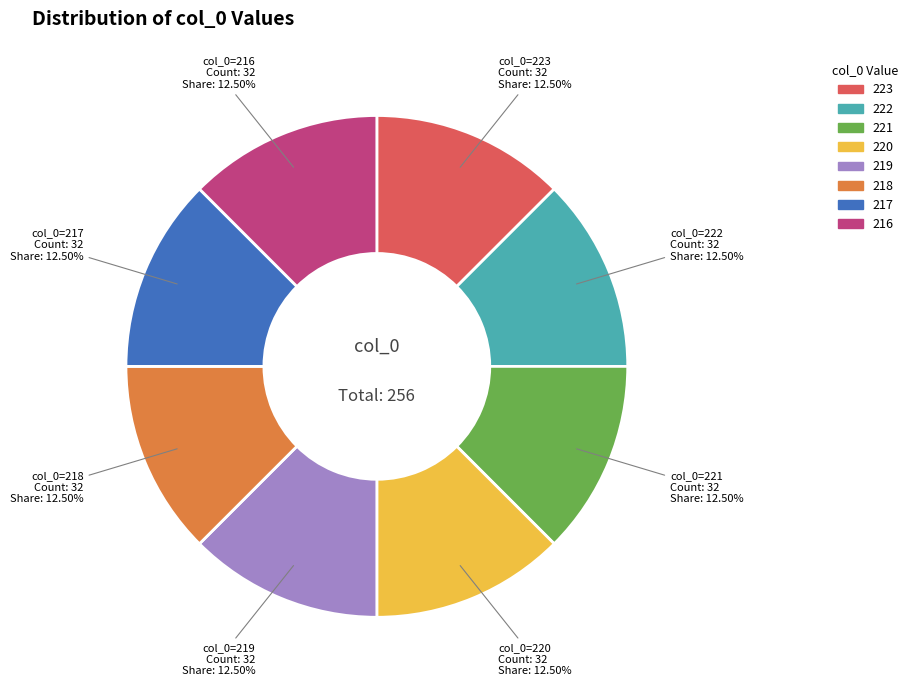

Approximately how many times larger is the value at 221 compared to 222?

1.0